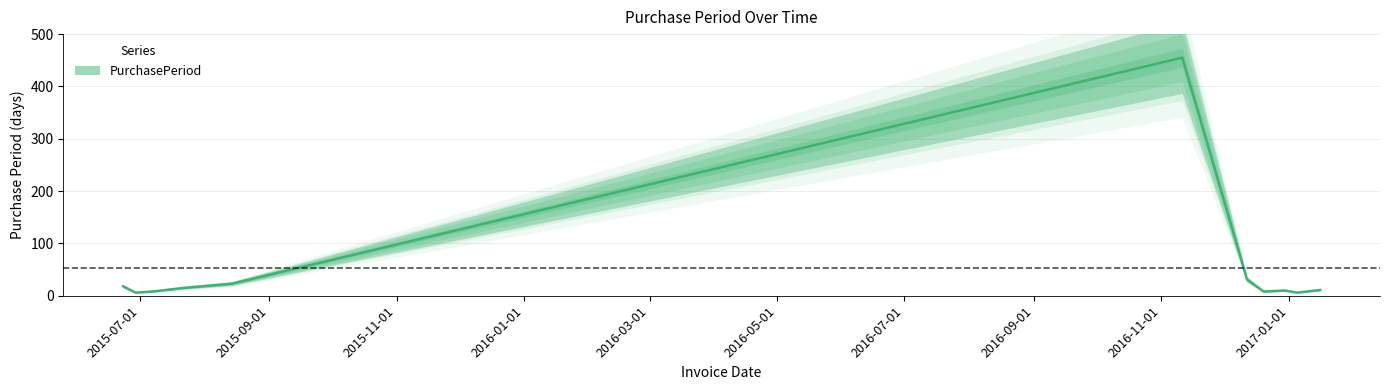

Reading left to right, what are all the values shown in this chart?

2015-06-23=18	2015-06-29=6	2015-07-07=8	2015-07-22=15	2015-08-14=23	2016-11-11=455	2016-12-12=31	2016-12-20=8	2016-12-30=10	2017-01-05=6	2017-01-16=11